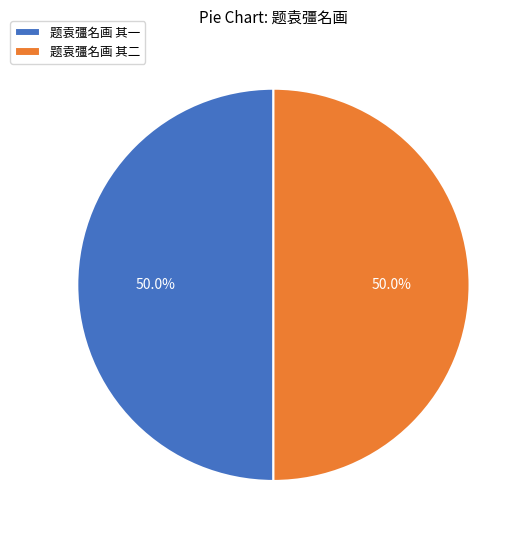

What percentage do 题袁彊名画 其一 and 题袁彊名画 其二 together represent?

100.0%